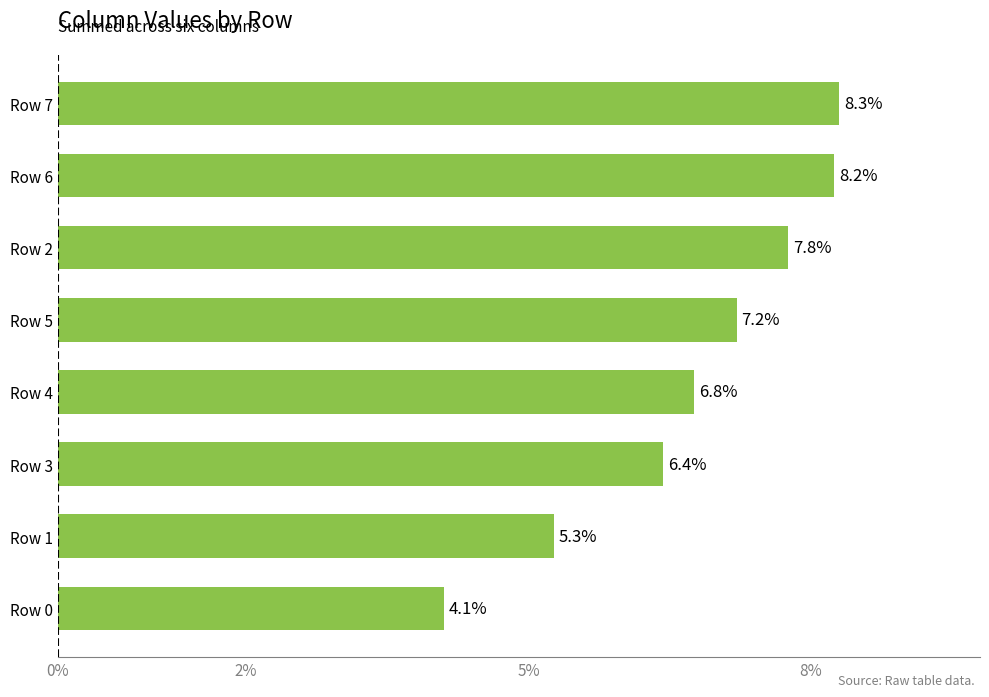

What is the minimum value shown in the chart?

4.1